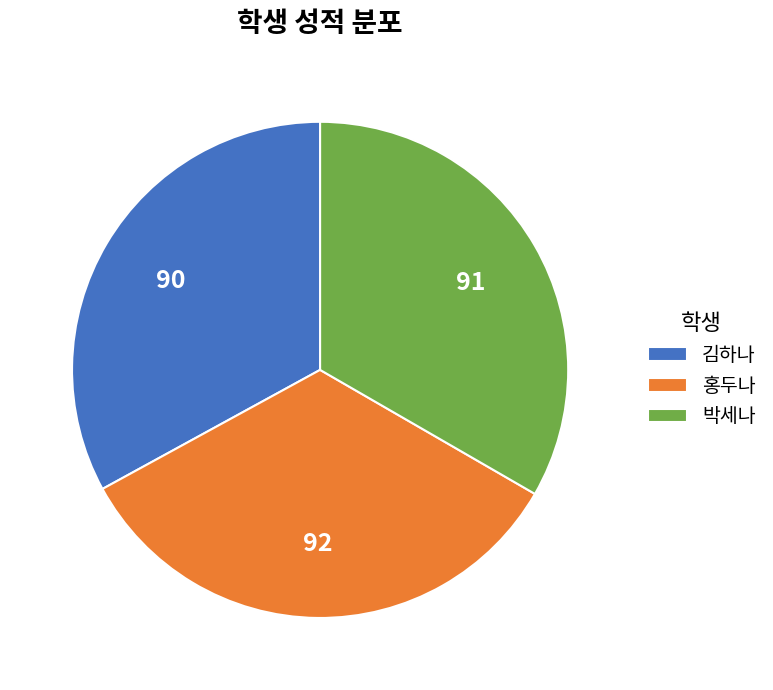

Combined, do 김하나 and 홍두나 account for over 50%?

Yes